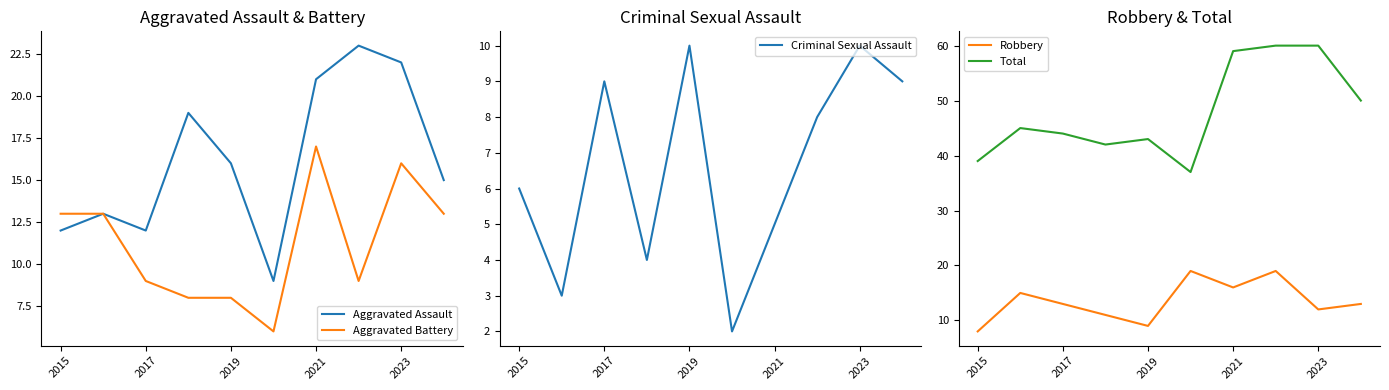

True or false: Robbery and Total cross at least once.

False